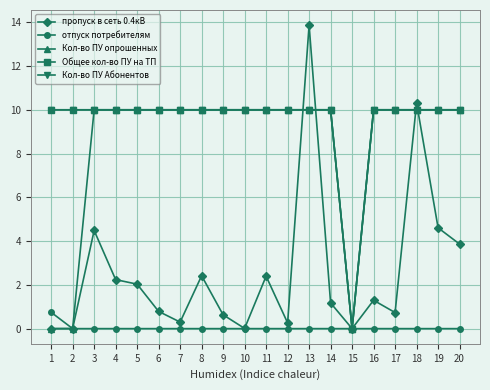

Is this an area chart (filled region under the line)?

No